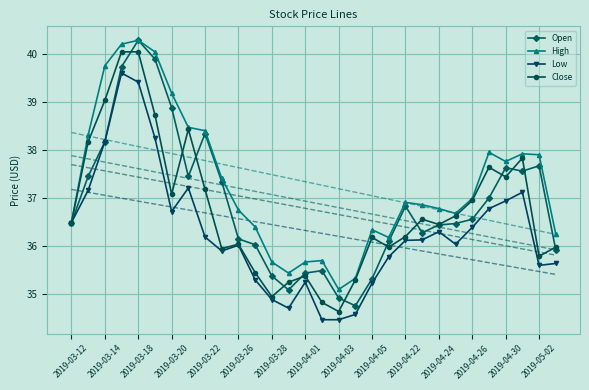

Which category has the lowest value in the High series?

2019-04-03